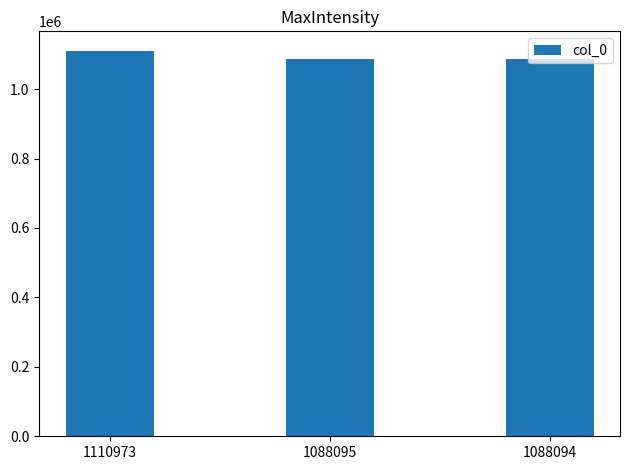

What is the difference between the maximum and minimum values?

22879